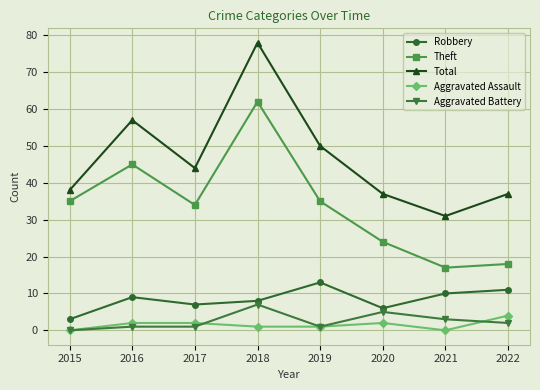

List the series in order of their peak value, lowest first.

Aggravated Assault, Aggravated Battery, Robbery, Theft, Total